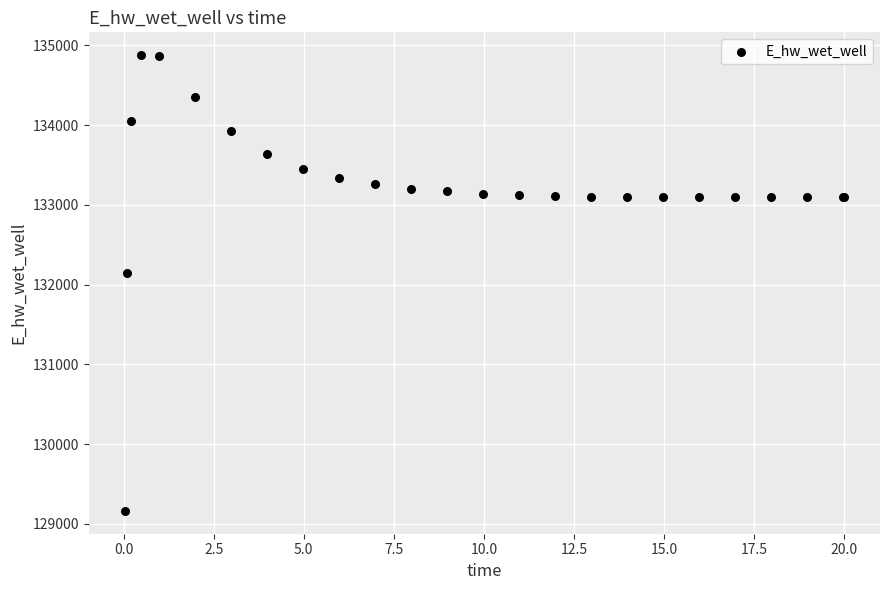

What Y value in the scatter plot is closest to 132021?

132146.1